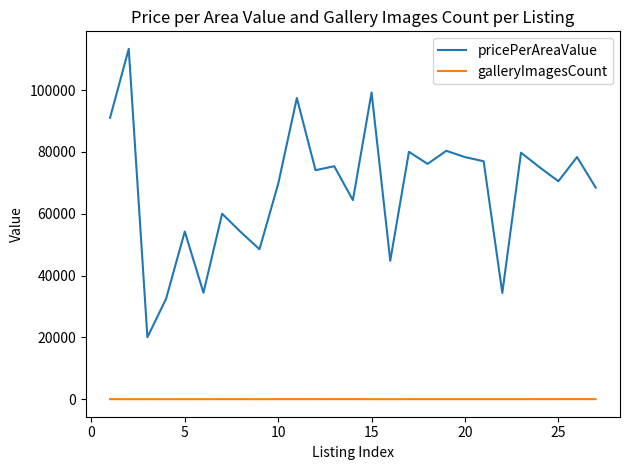

True or false: galleryImagesCount and pricePerAreaValue intersect in this chart.

False